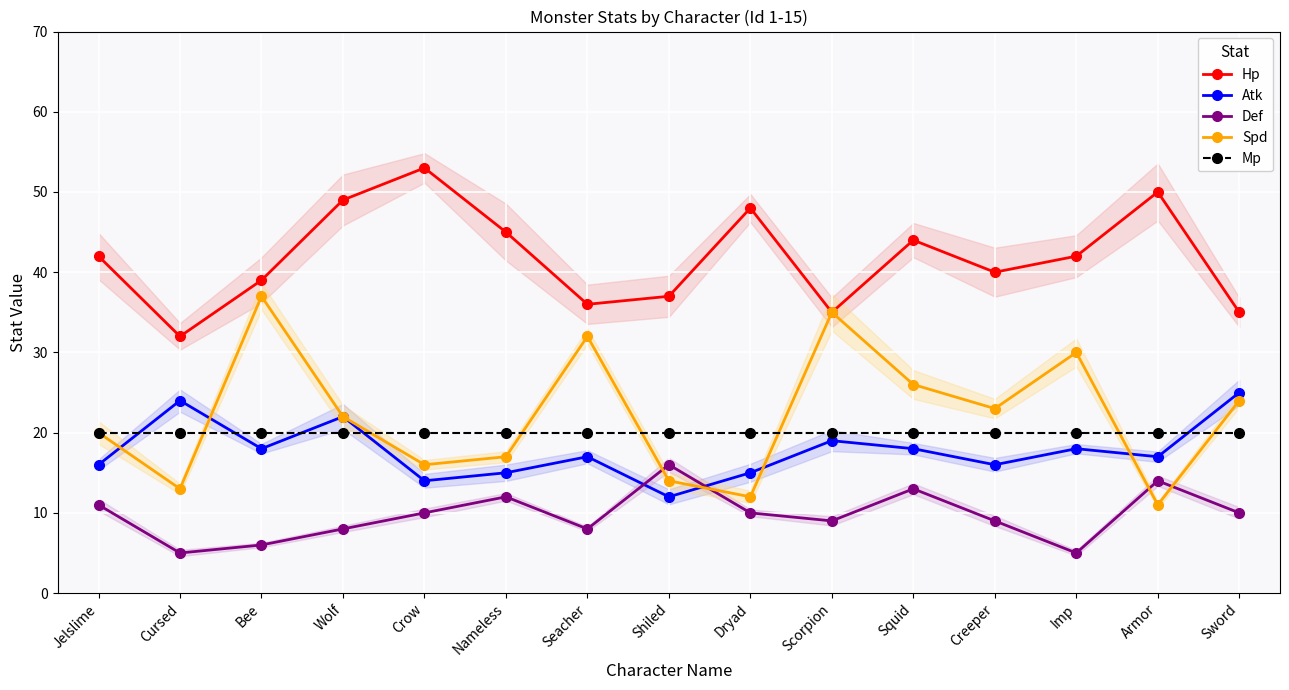

How many data points in Atk are less than 17?

6